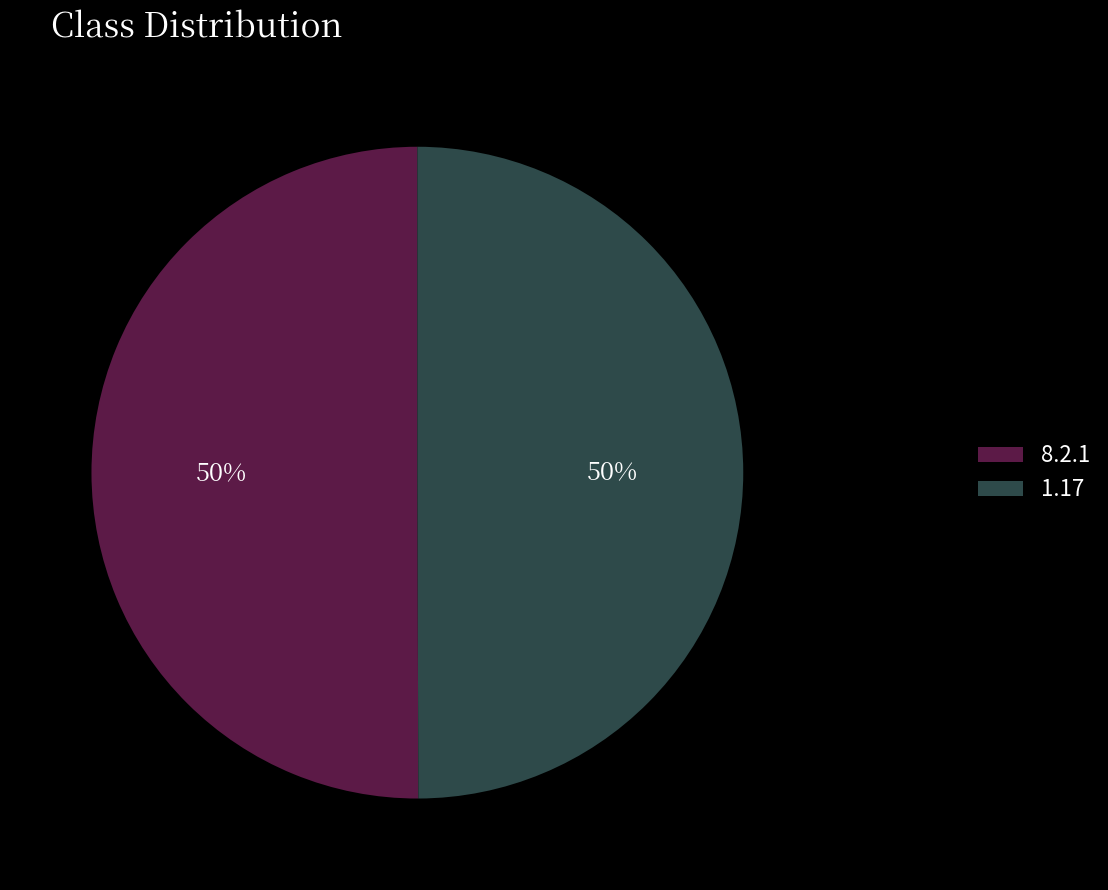

How many slices are in this pie chart?

2